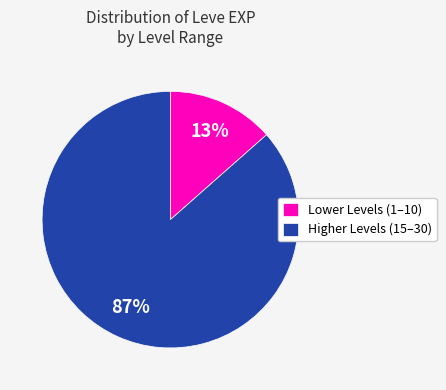

To the nearest percent, what is the average slice percentage?

50%